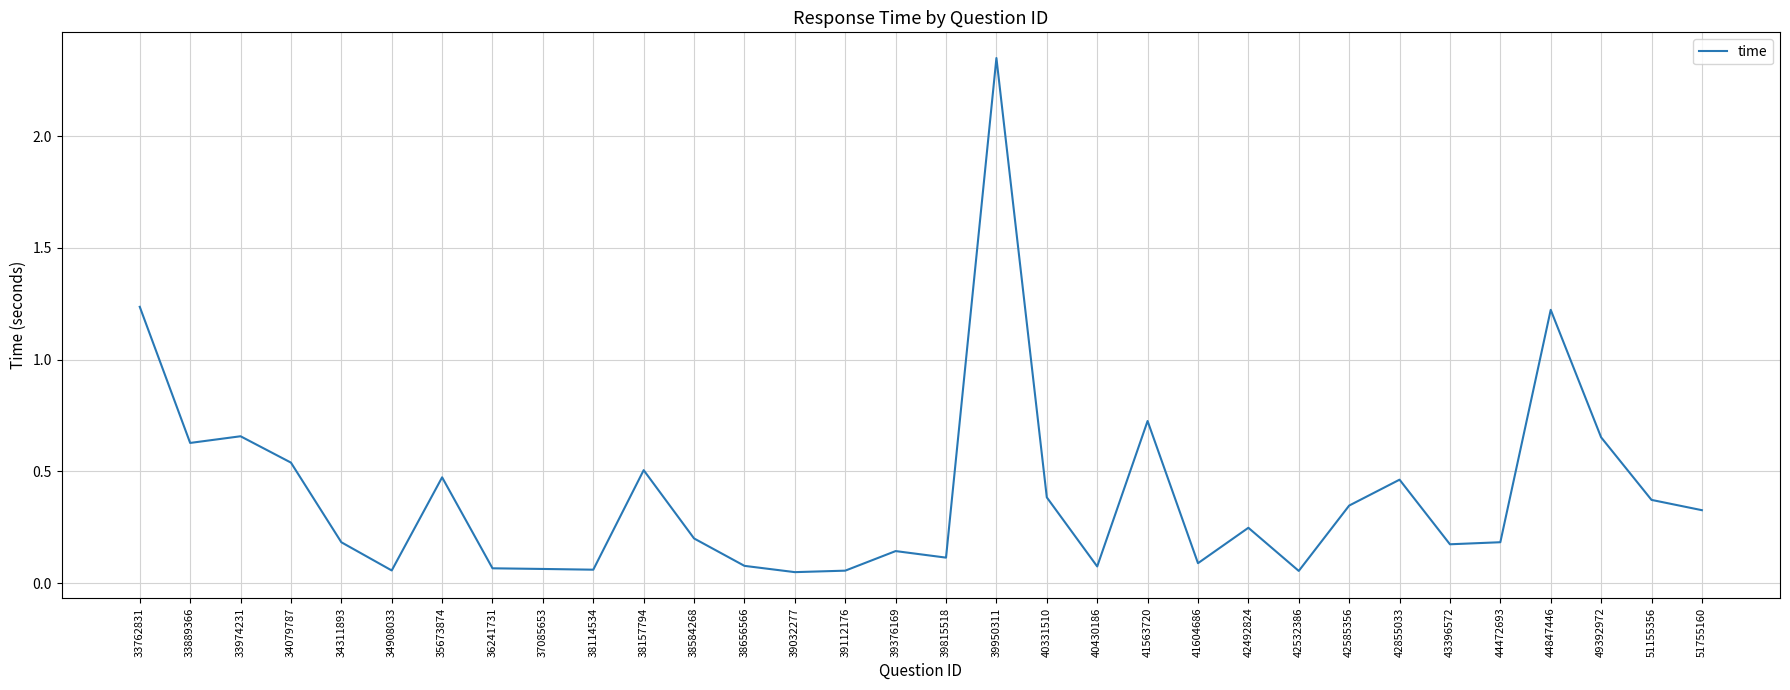

Where is the first local maximum?

33974231